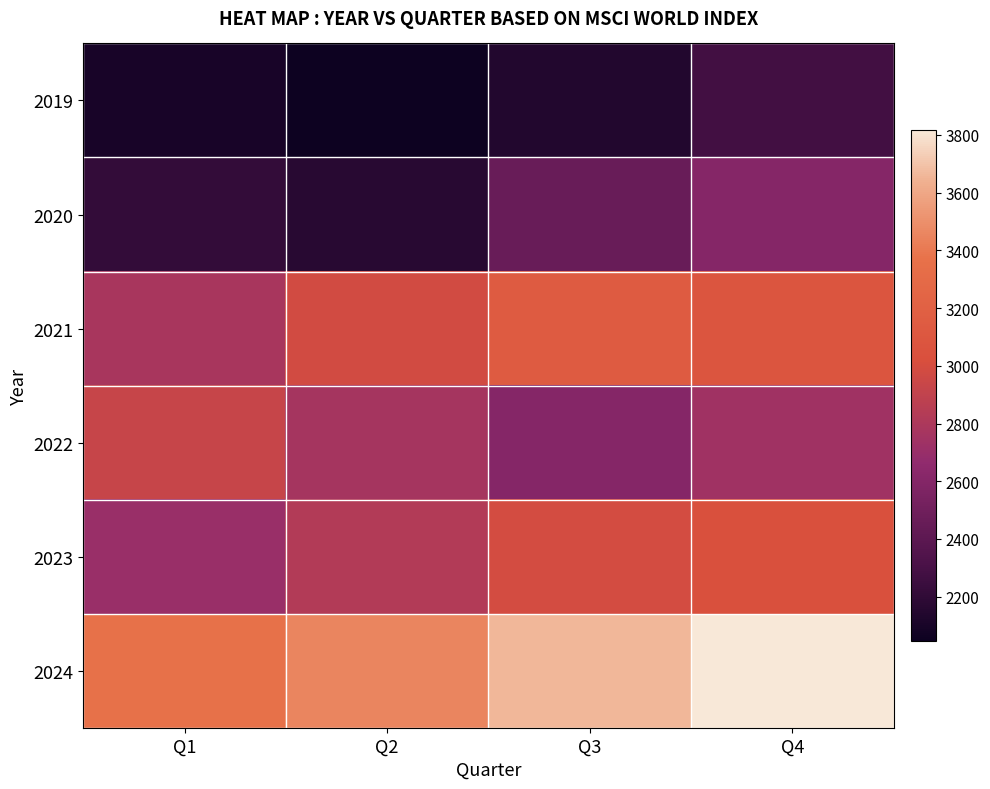

Reading right to left, transcribe all the data shown in this chart.

2019: Q4=2276.4	Q3=2136.6	Q2=2045.1	Q1=2096.3
2020: Q4=2609.0	Q3=2467.2	Q2=2163.9	Q1=2212.4
2021: Q4=3088.0	Q3=3151.7	Q2=2982.0	Q1=2783.7
2022: Q4=2741.1	Q3=2610.2	Q2=2770.4	Q1=2930.8
2023: Q4=3040.7	Q3=2989.5	Q2=2831.7	Q1=2706.8
2024: Q4=3817.7	Q3=3659.4	Q2=3453.4	Q1=3364.0